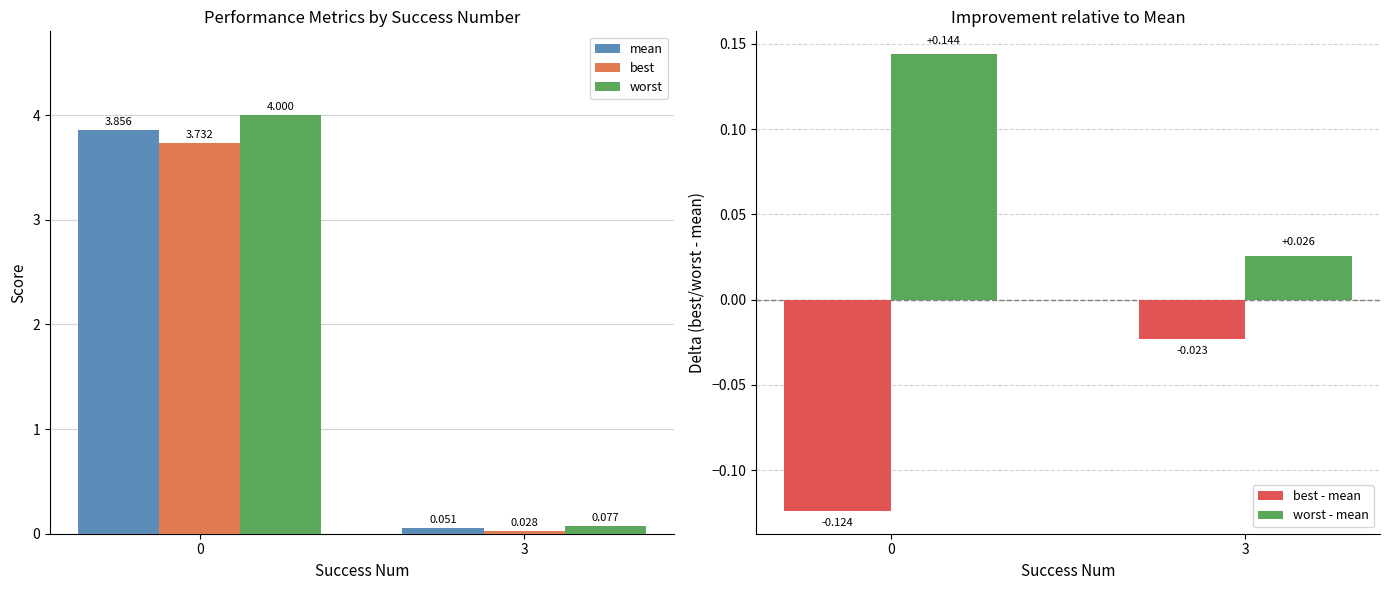

Which category has the highest value in the best - mean series?

3